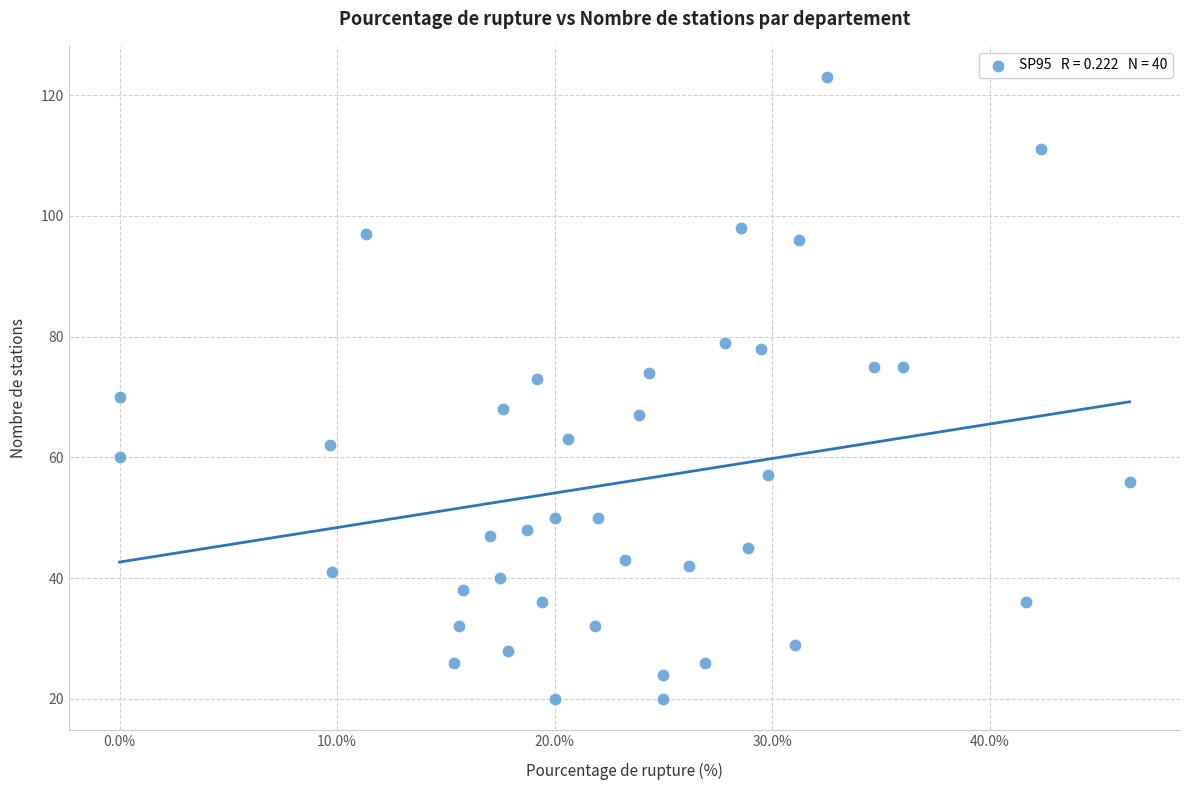

What is the range of Y values (max minus min)?

103